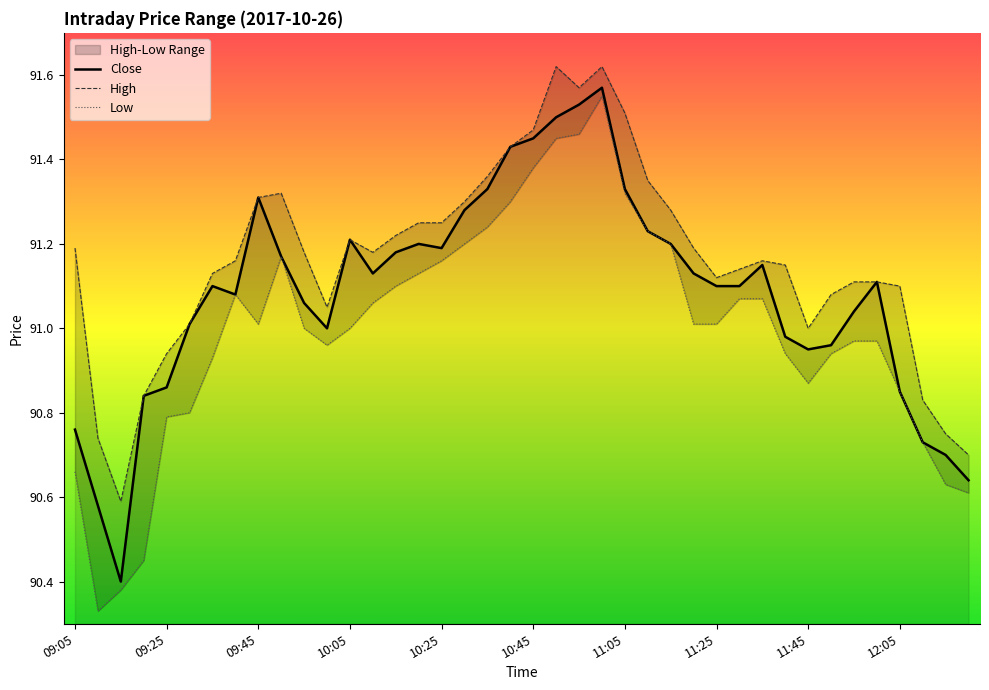

What is the sum of the Close values at 11:25 and 12:05?

181.9